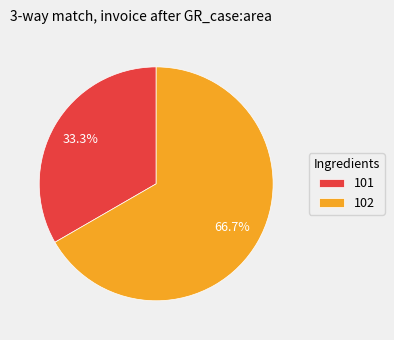

What is the ratio of the value at 102 to the value at 101?

2.0